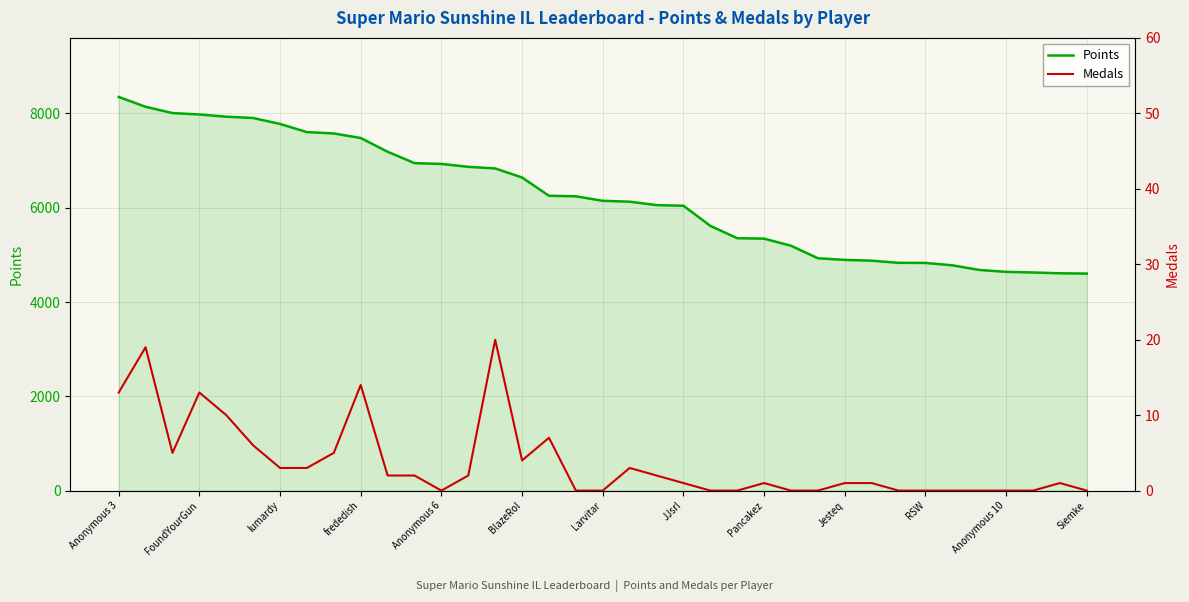

At which label does Points reach its peak?

Anonymous 3